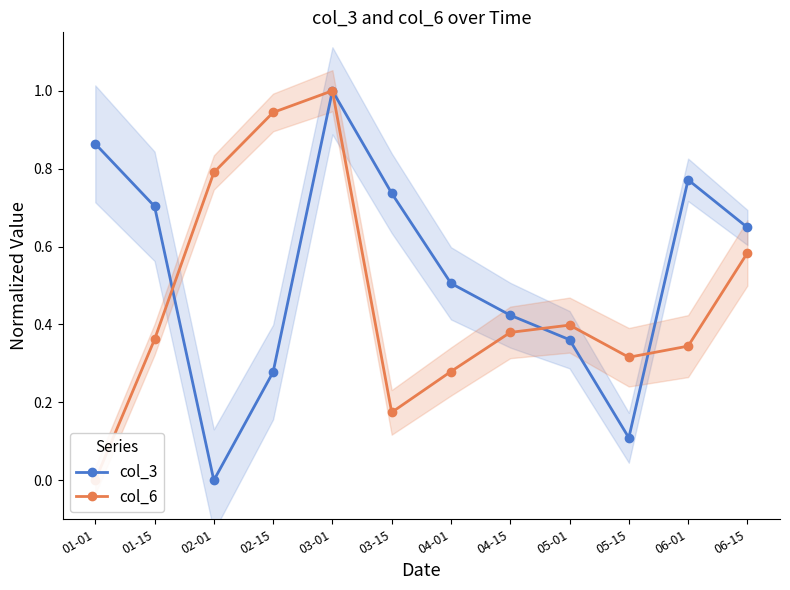

What is the label of the 9th point from the right?

02-15